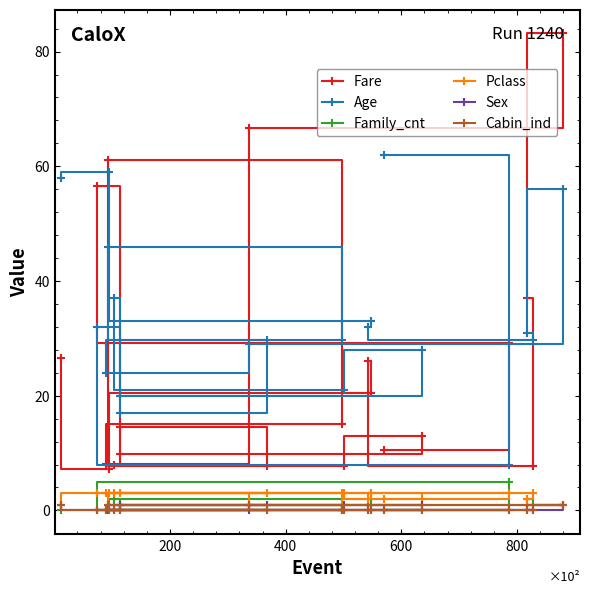

Does the chart display data point markers on the line(s)?

Yes